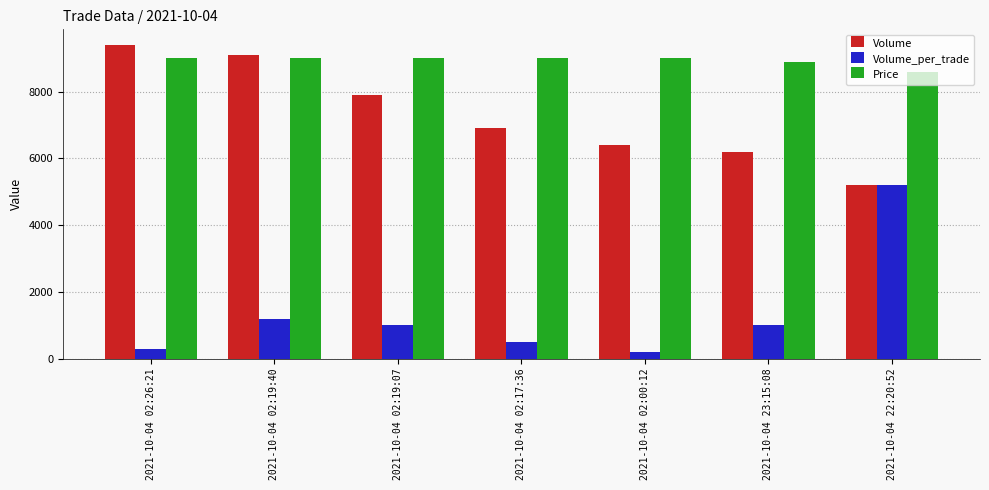

Which series changed the most between 2021-10-04 02:00:12 and 2021-10-04 22:20:52?

Volume_per_trade